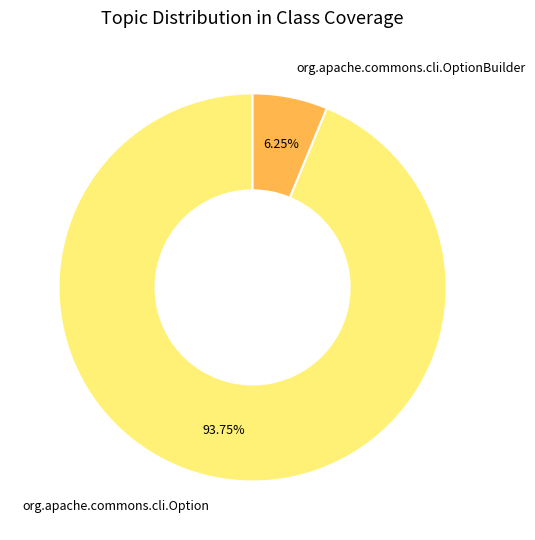

Which category accounts for the majority?

org.apache.commons.cli.Option